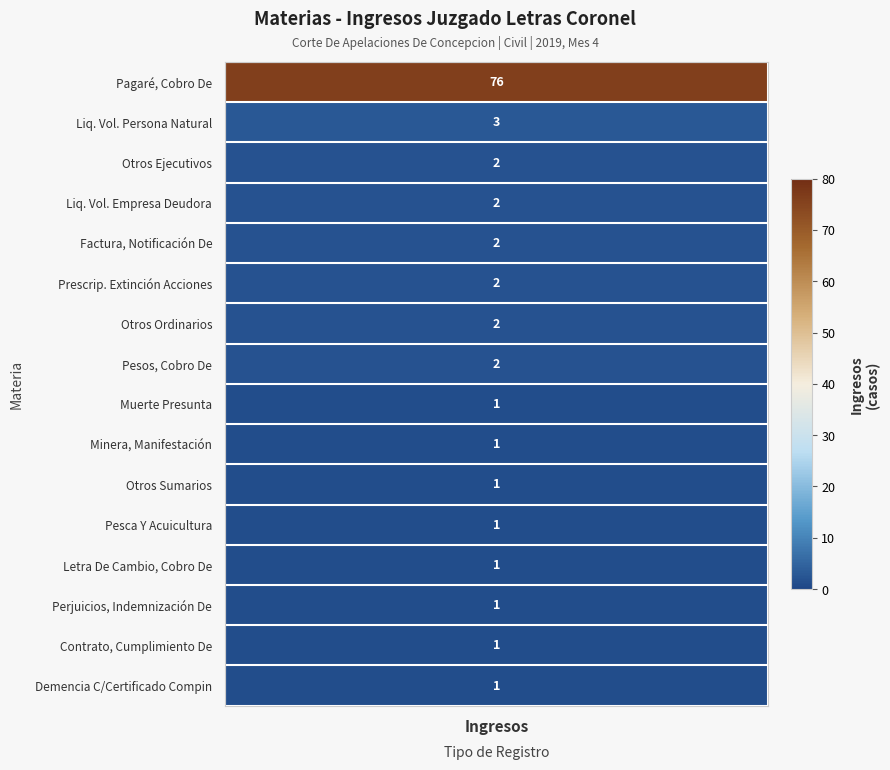

What is the sum of all values?

99